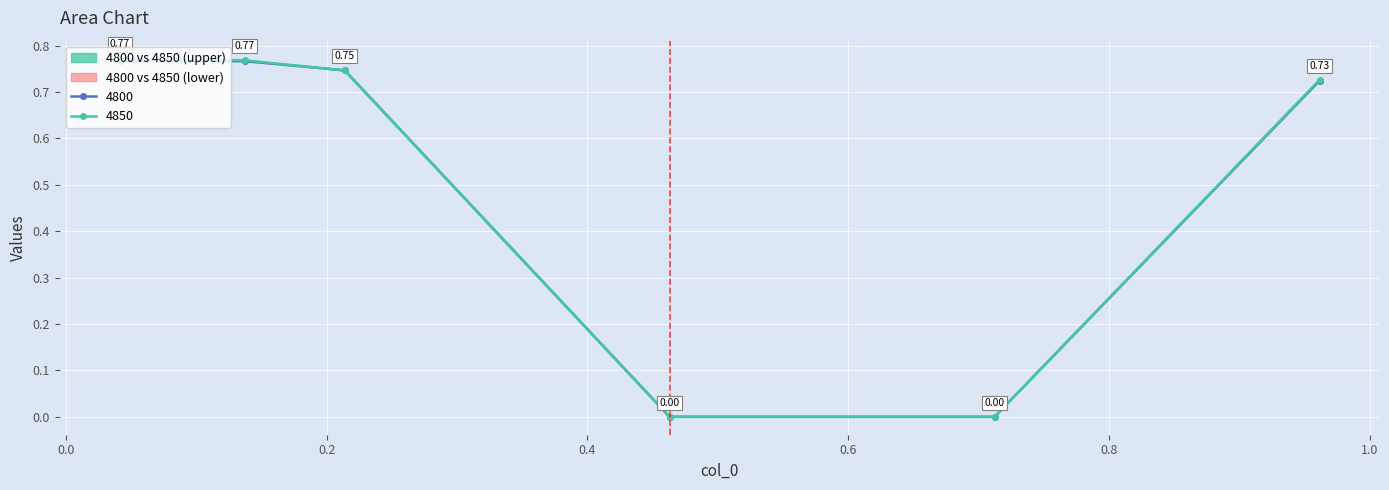

True or false: 4850 has more than 2 interior local peaks.

False